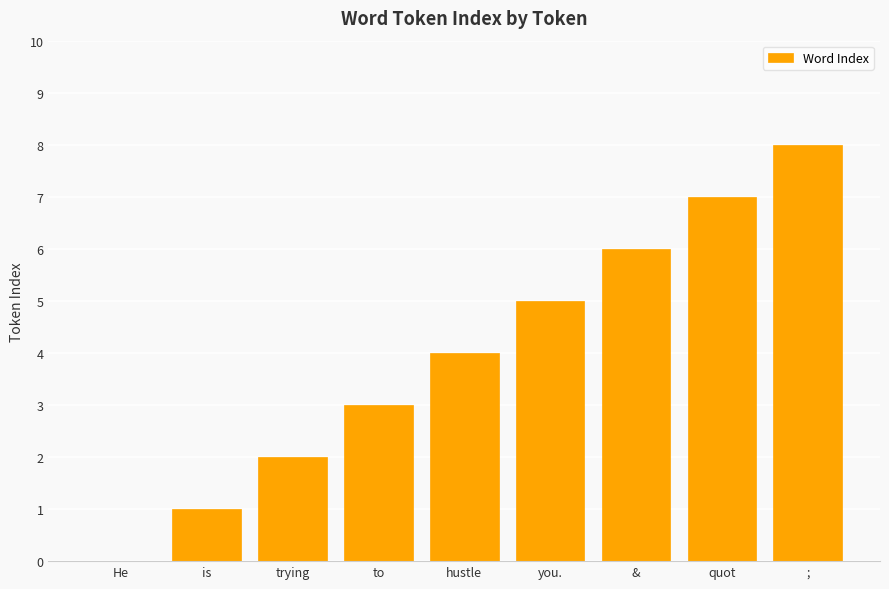

Between hustle and is, which is larger?

hustle